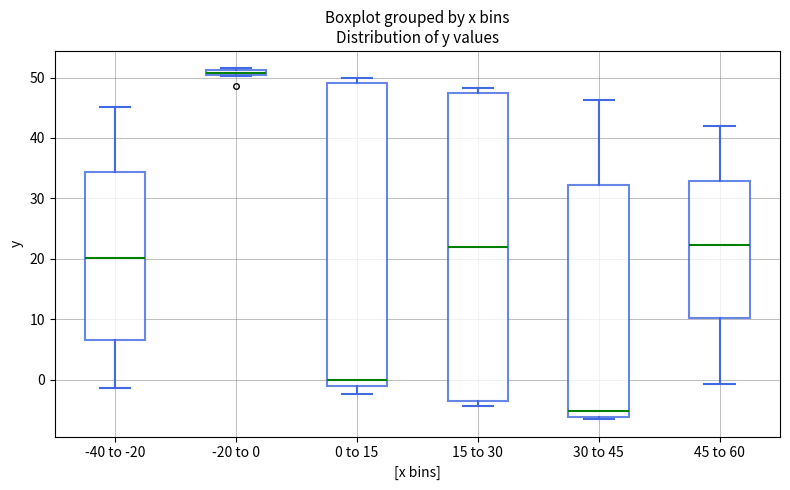

Where does the lower whisker of the box for 45 to 60 end on the y-axis? The values are not printed on the chart, so give them approximately, as read against the axis.

-1